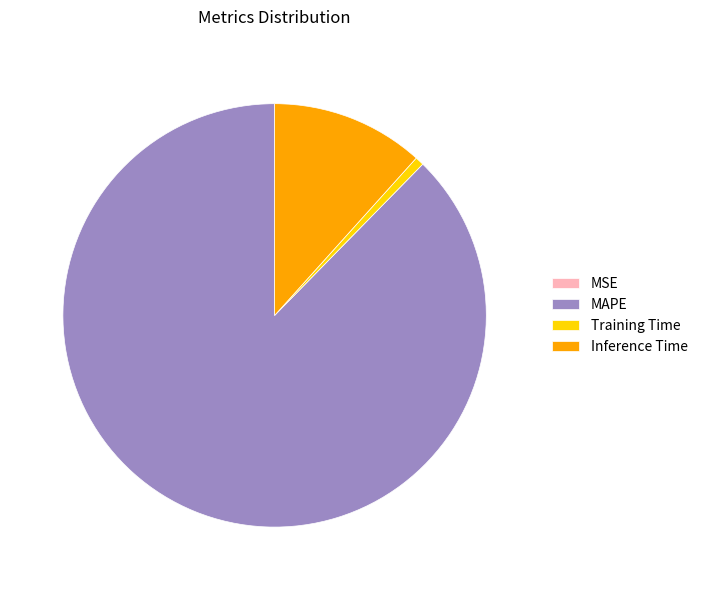

Do Training Time and MAPE together represent more than half of the pie?

Yes